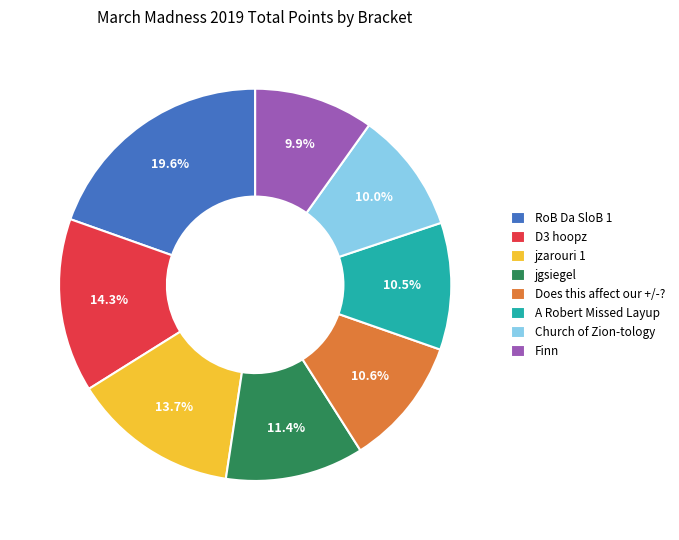

What is the ratio of the value at Finn to the value at A Robert Missed Layup?

0.9